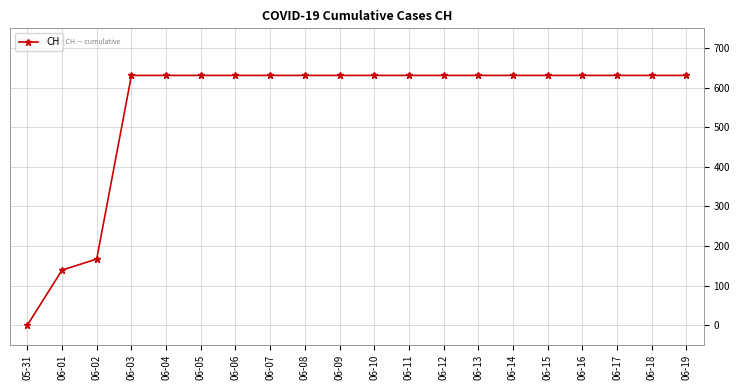

Count the number of categories in the chart.

20